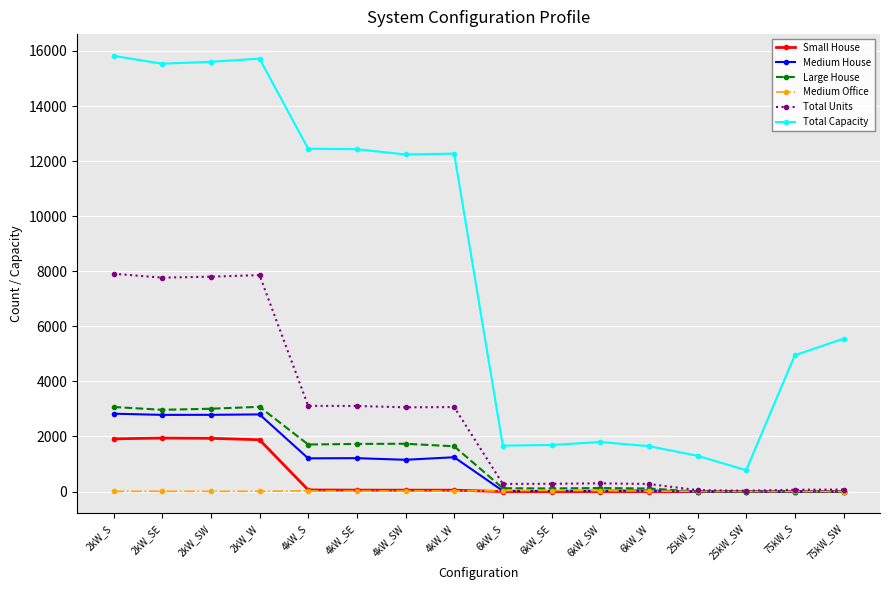

How many values in the Medium House series are below 1154?

8